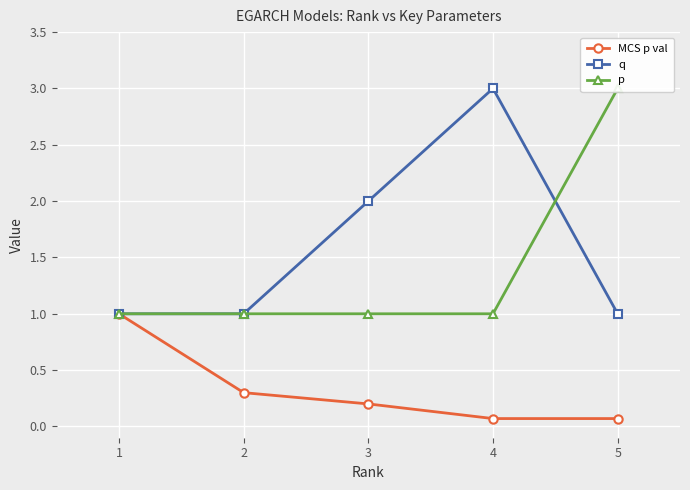

Where is MCS p val nearest to the value 0?

4